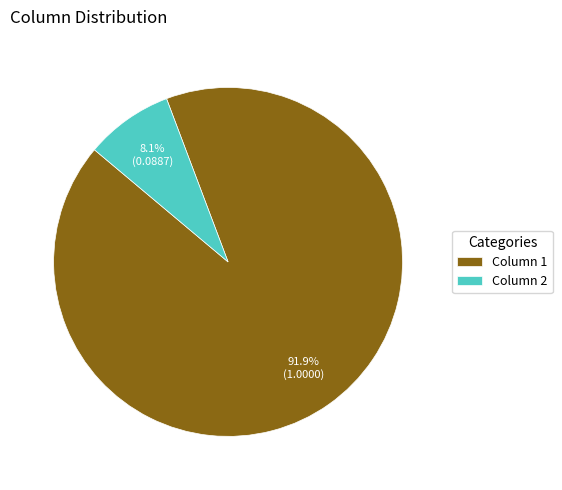

Is it true that Column 2 is 2% of the pie?

False